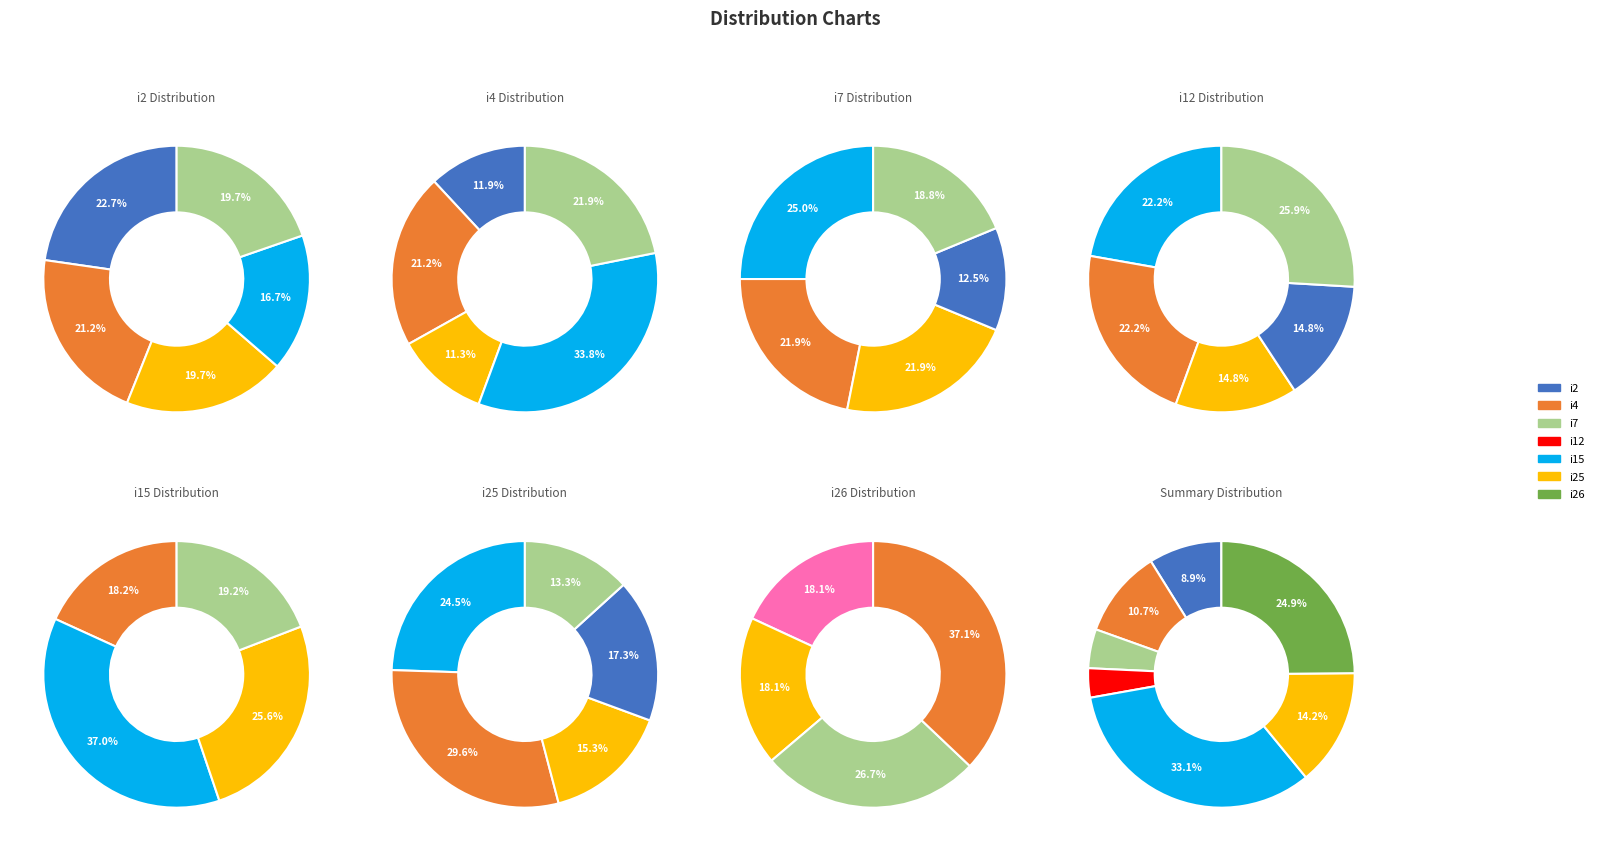

Between i12 and i26, which is larger?

i26